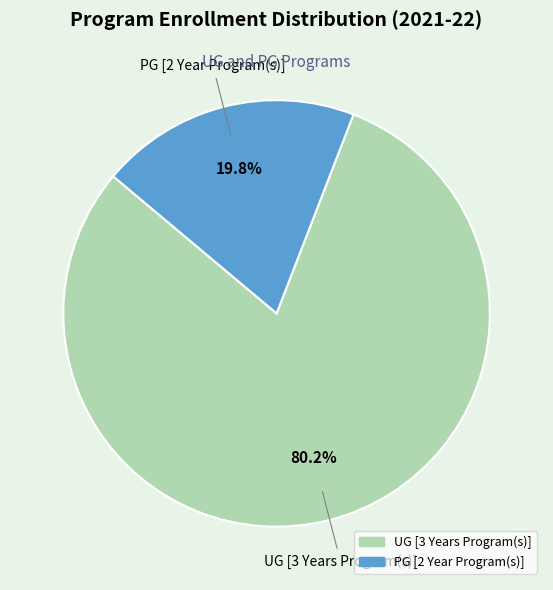

Rank the categories by value from lowest to highest.

PG [2 Year Program(s)], UG [3 Years Program(s)]